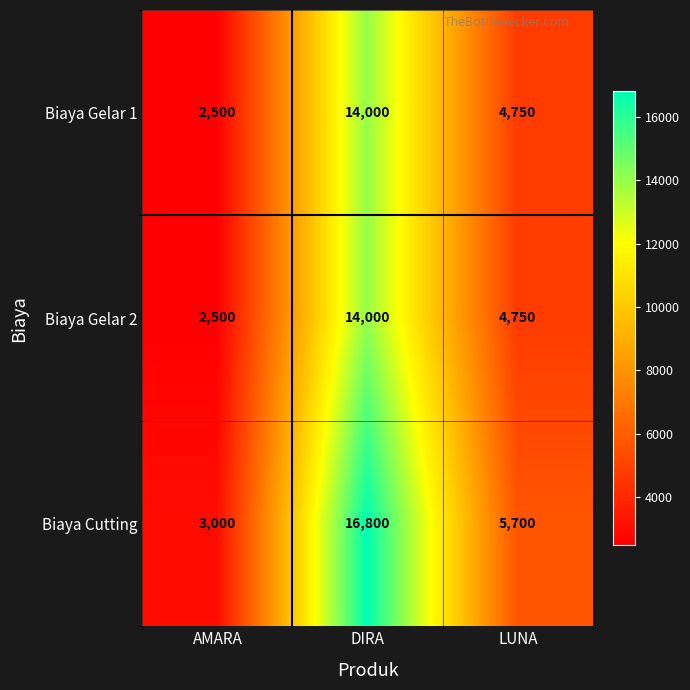

Reading left to right, transcribe all the data shown in this chart.

Biaya Gelar 1: AMARA=2500	DIRA=14000	LUNA=4750
Biaya Gelar 2: AMARA=2500	DIRA=14000	LUNA=4750
Biaya Cutting: AMARA=3000	DIRA=16800	LUNA=5700